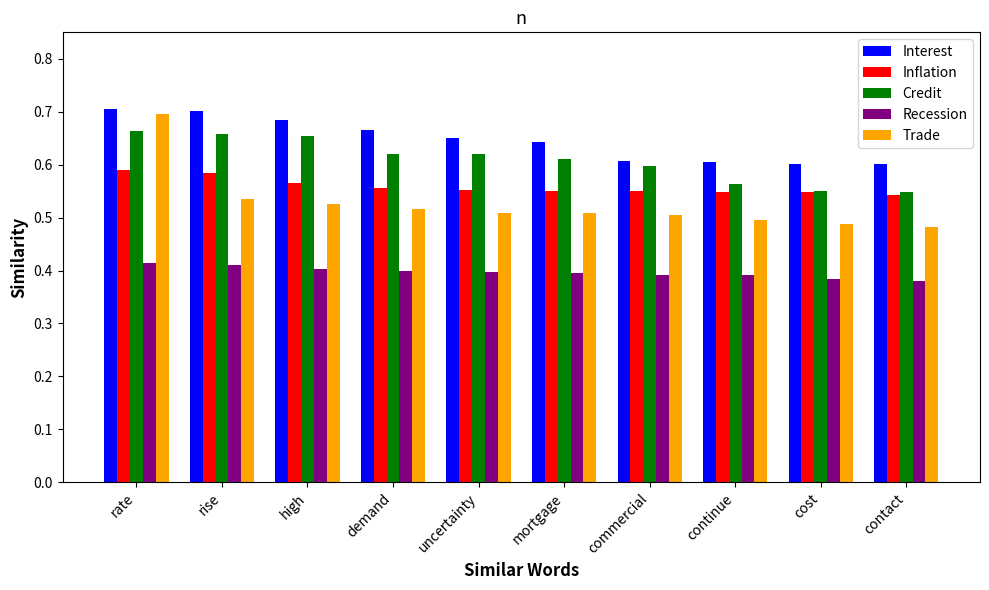

Count the Trade values in the range 0 to 1.

10